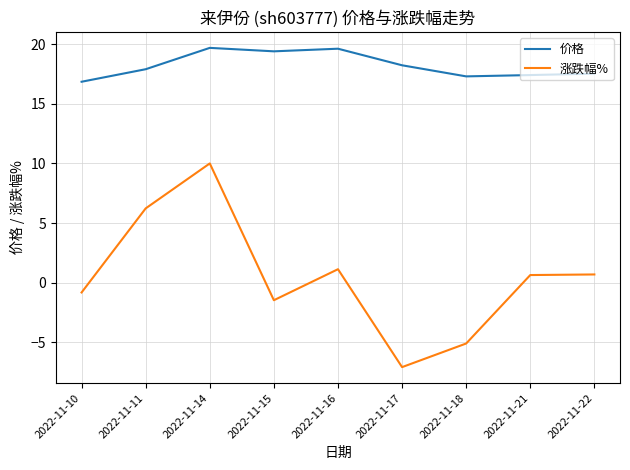

The value of 涨跌幅% at 2022-11-10 is -0.8. True or false?

True